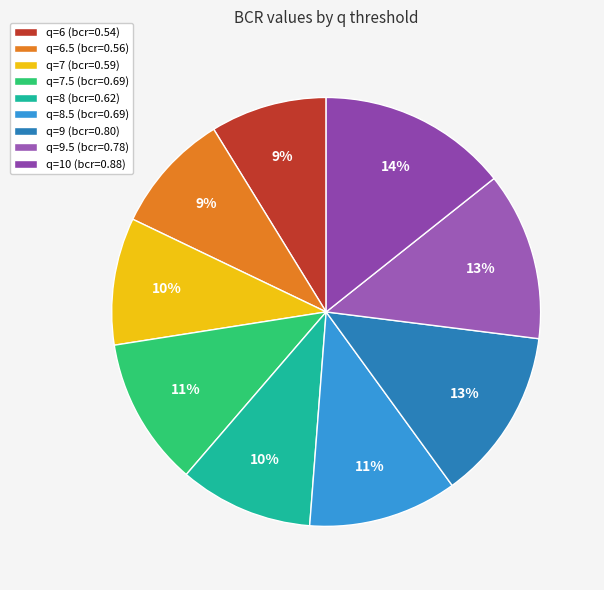

How many slices are in this pie chart?

9